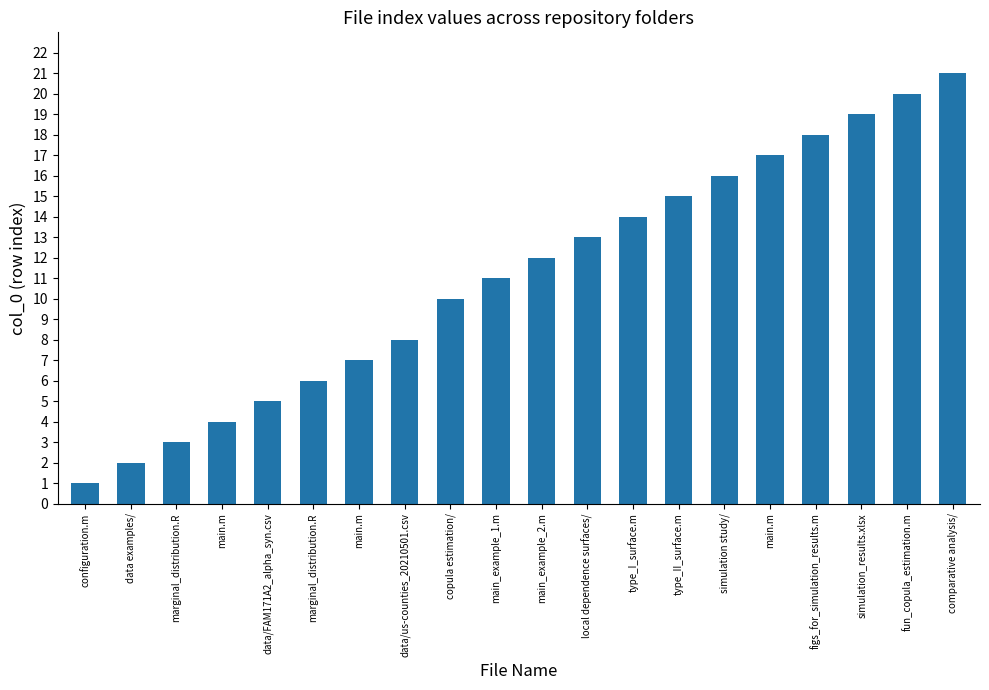

How many series are shown in this chart?

1